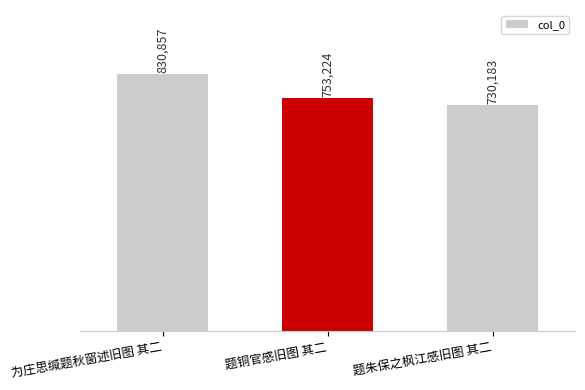

What is the value of the 1st bar from the left?

830857